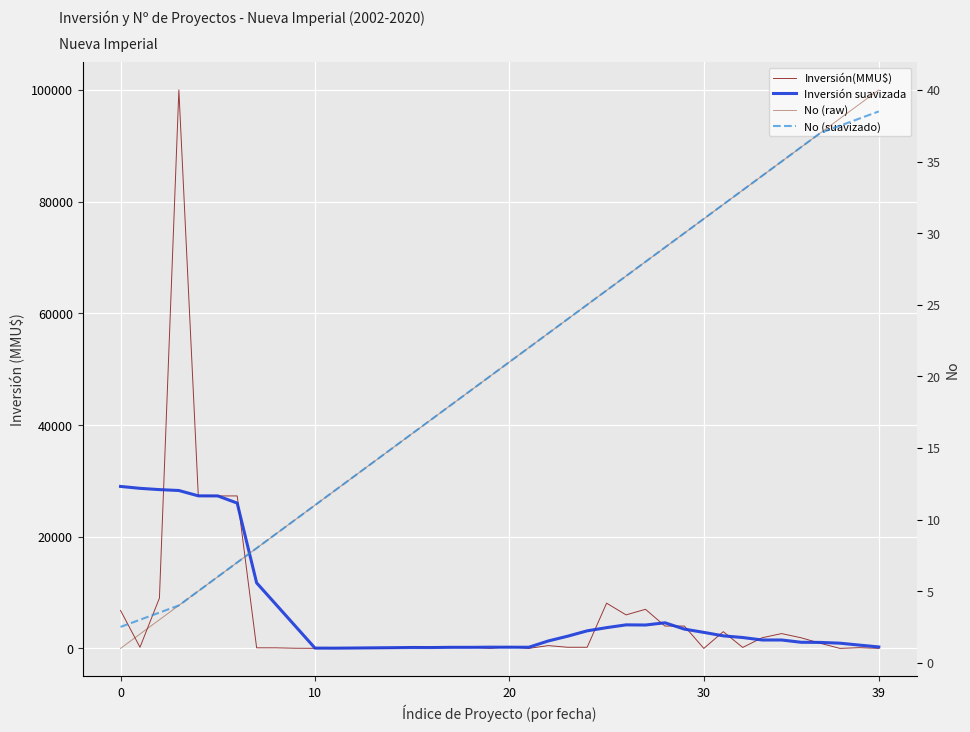

How many distinct data groups are displayed?

4